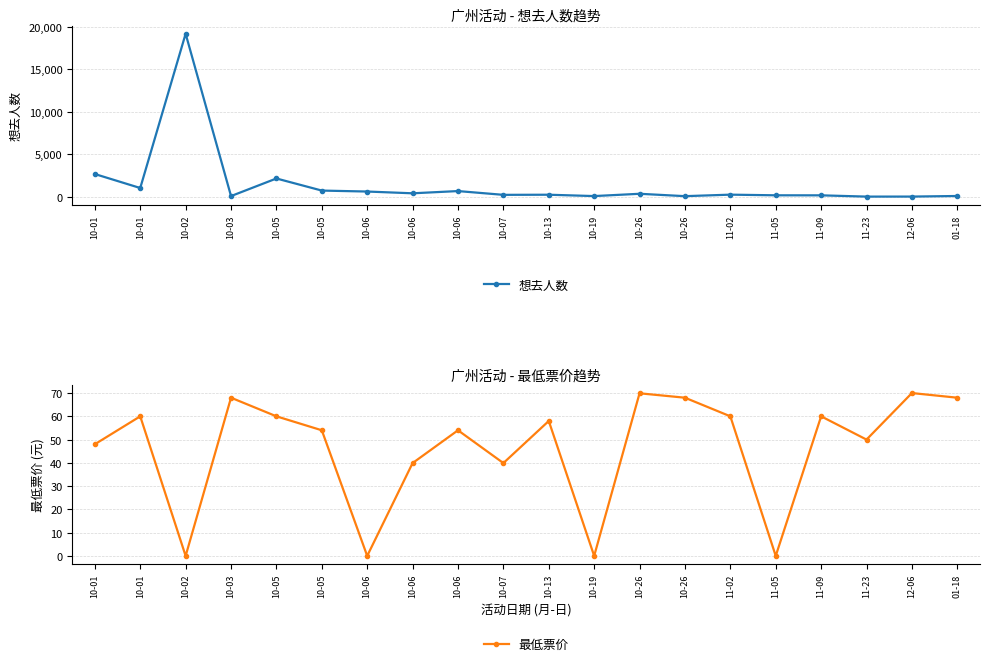

What value does the 想去人数 series have at 01-18?

85